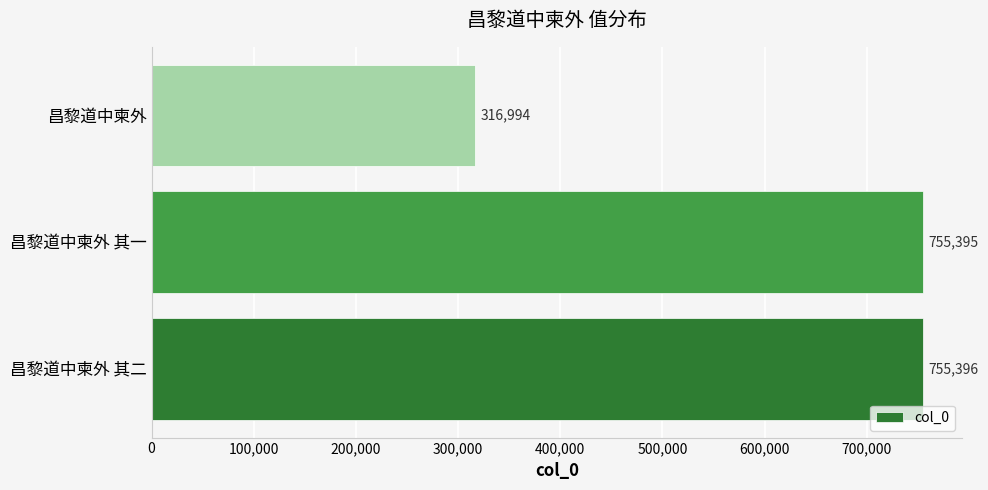

Is it true that the value at 昌黎道中柬外 is 316994?

True